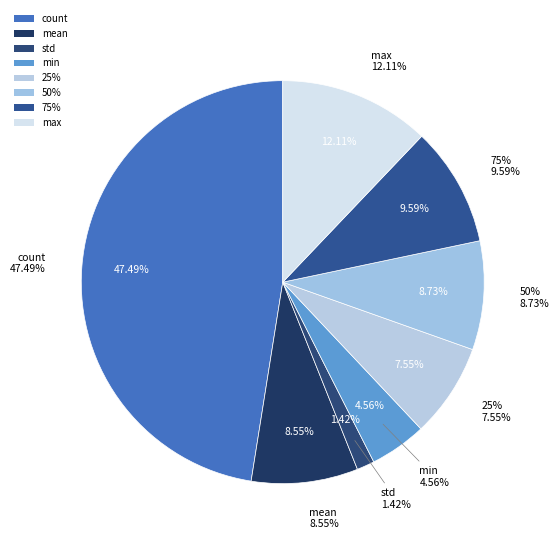

Does std represent more than half of the total?

No